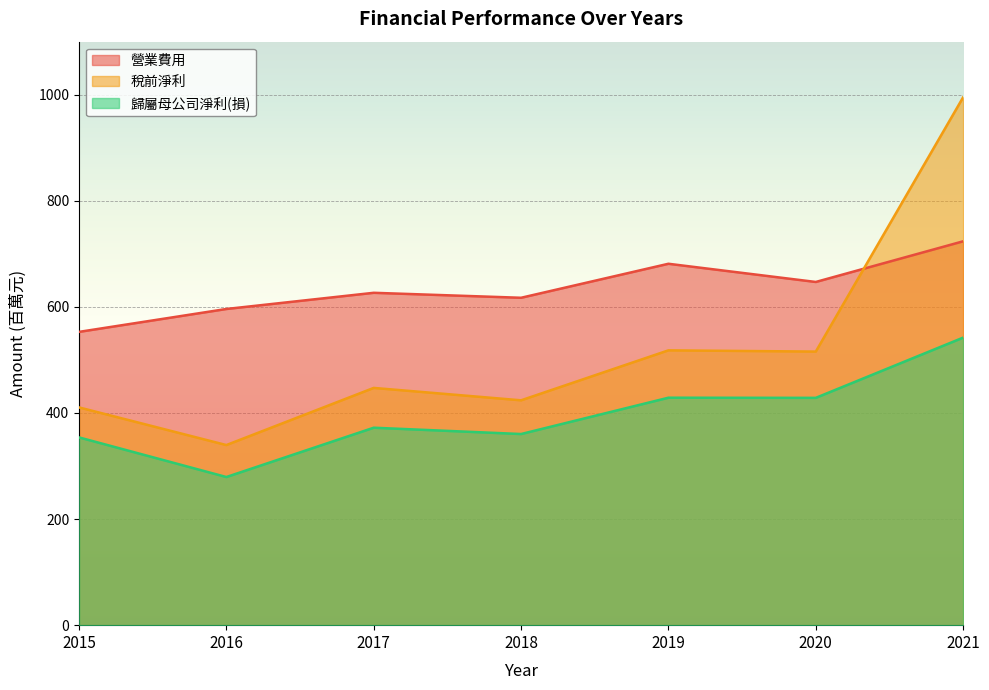

How many values in the 營業費用 series exceed 626?

4